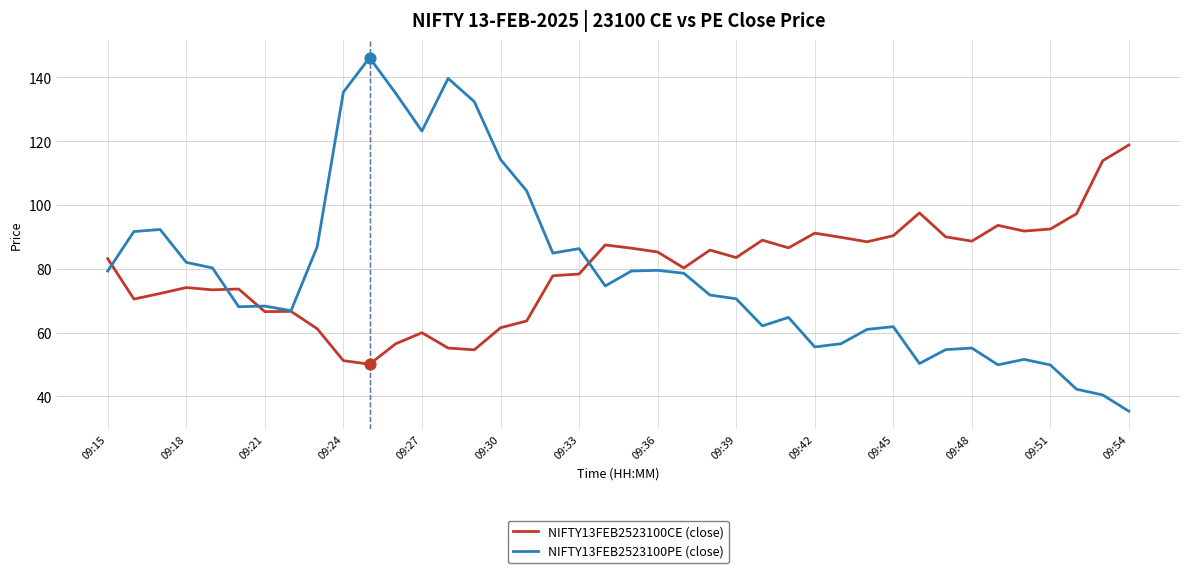

What is the minimum value shown in the chart?

35.4